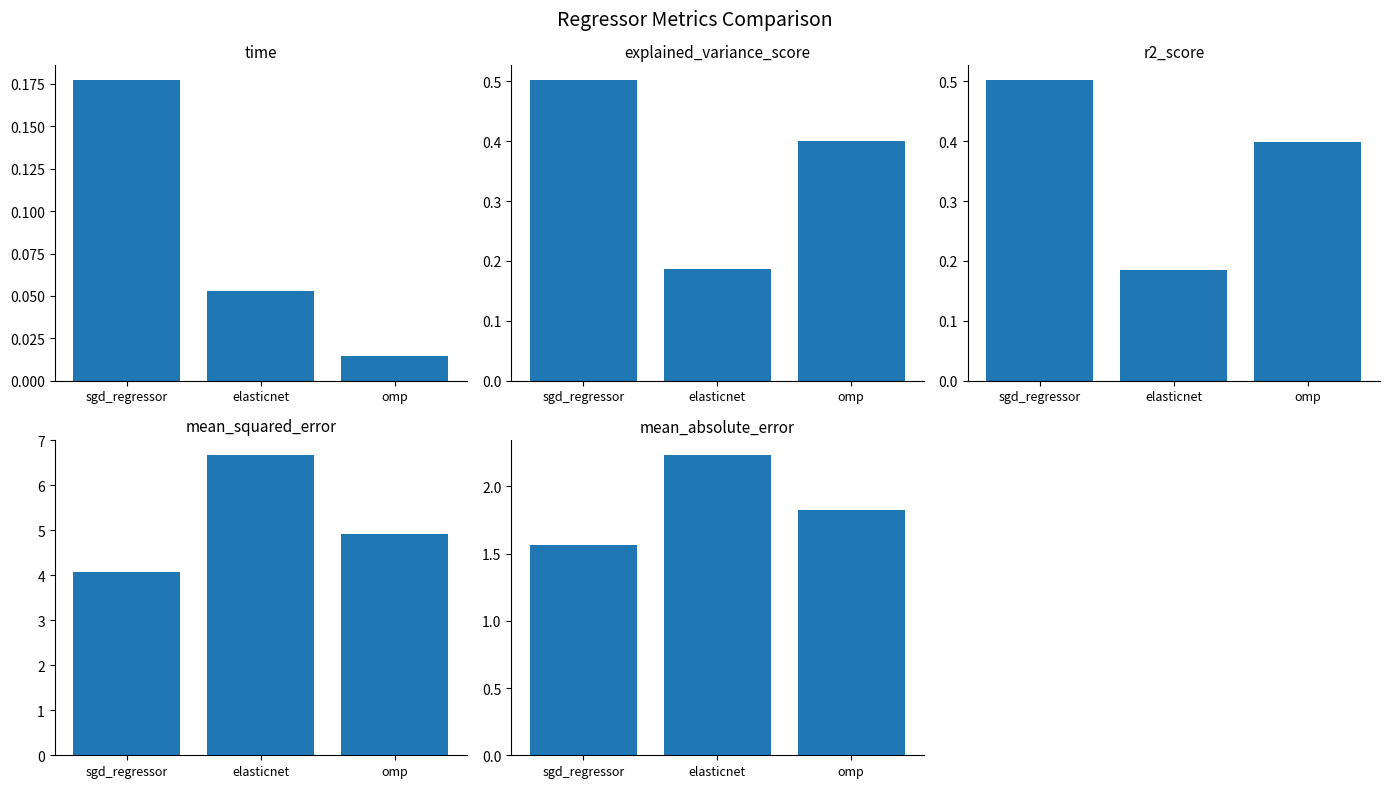

What is the sum of the explained_variance_score values at sgd_regressor and omp?

0.9